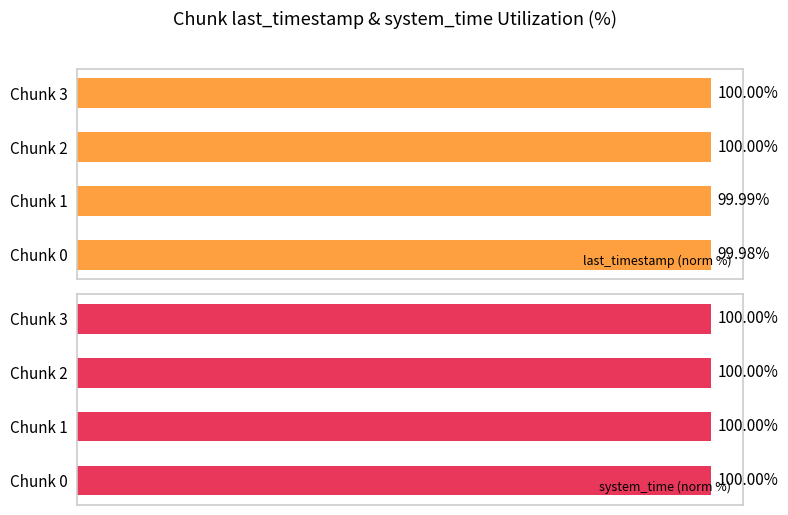

Is it true that system_time (norm %) equals 170.5 at Chunk 3?

False